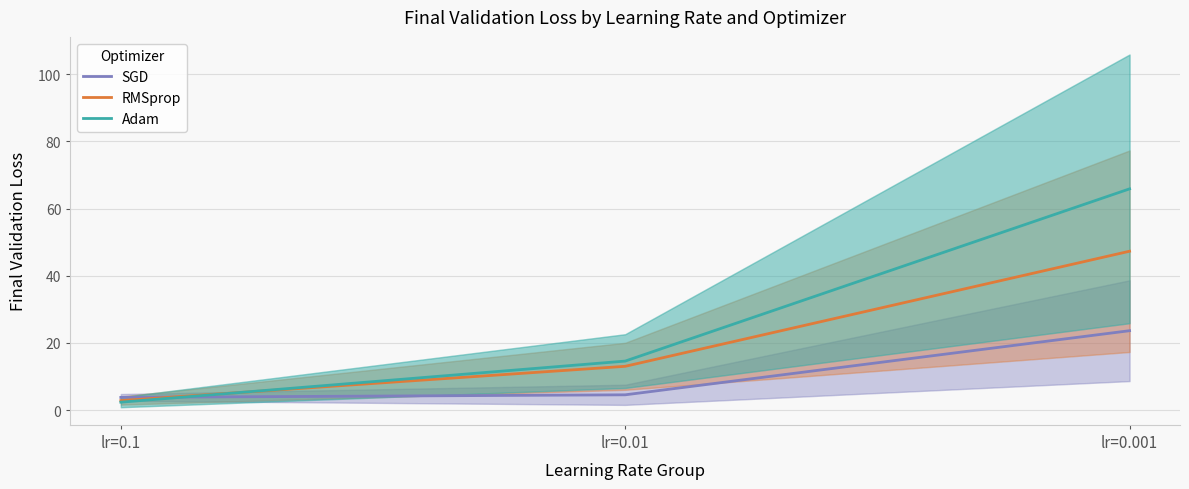

Reading right to left, what are all the values shown in this chart?

SGD: 23.7	4.6	3.8
RMSprop: 47.3	13.0	2.8
Adam: 65.9	14.6	2.4